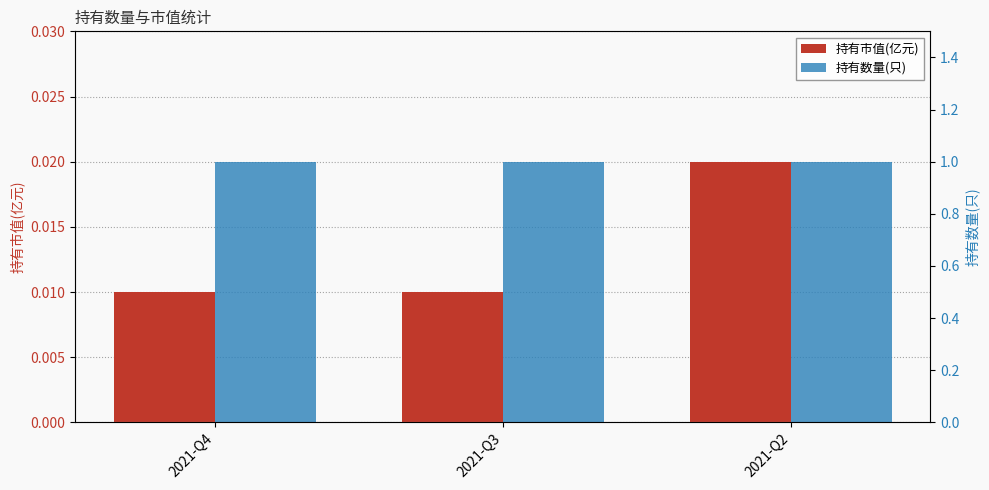

True or false: 持有数量(只) has a value of 1.0 at 2021-Q2.

True